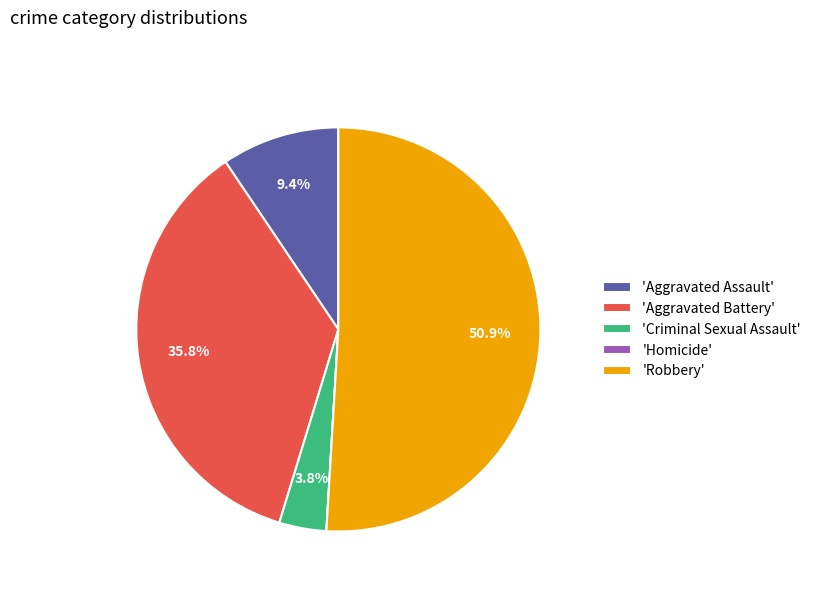

Which has a higher value, 'Robbery' or 'Criminal Sexual Assault'?

'Robbery'